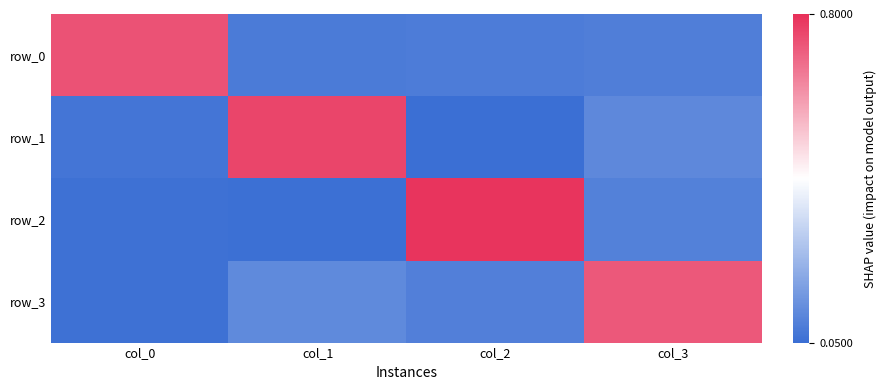

Which series has the largest total across all categories?

row_0